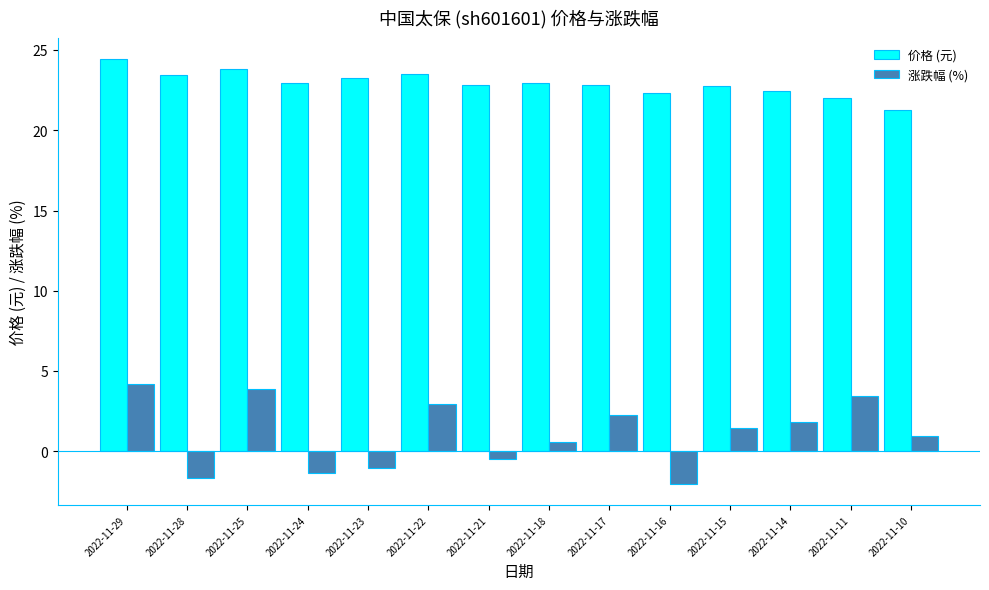

Is the value of 涨跌幅 (%) at 2022-11-25 greater than the value of 价格 (元) at 2022-11-18?

No